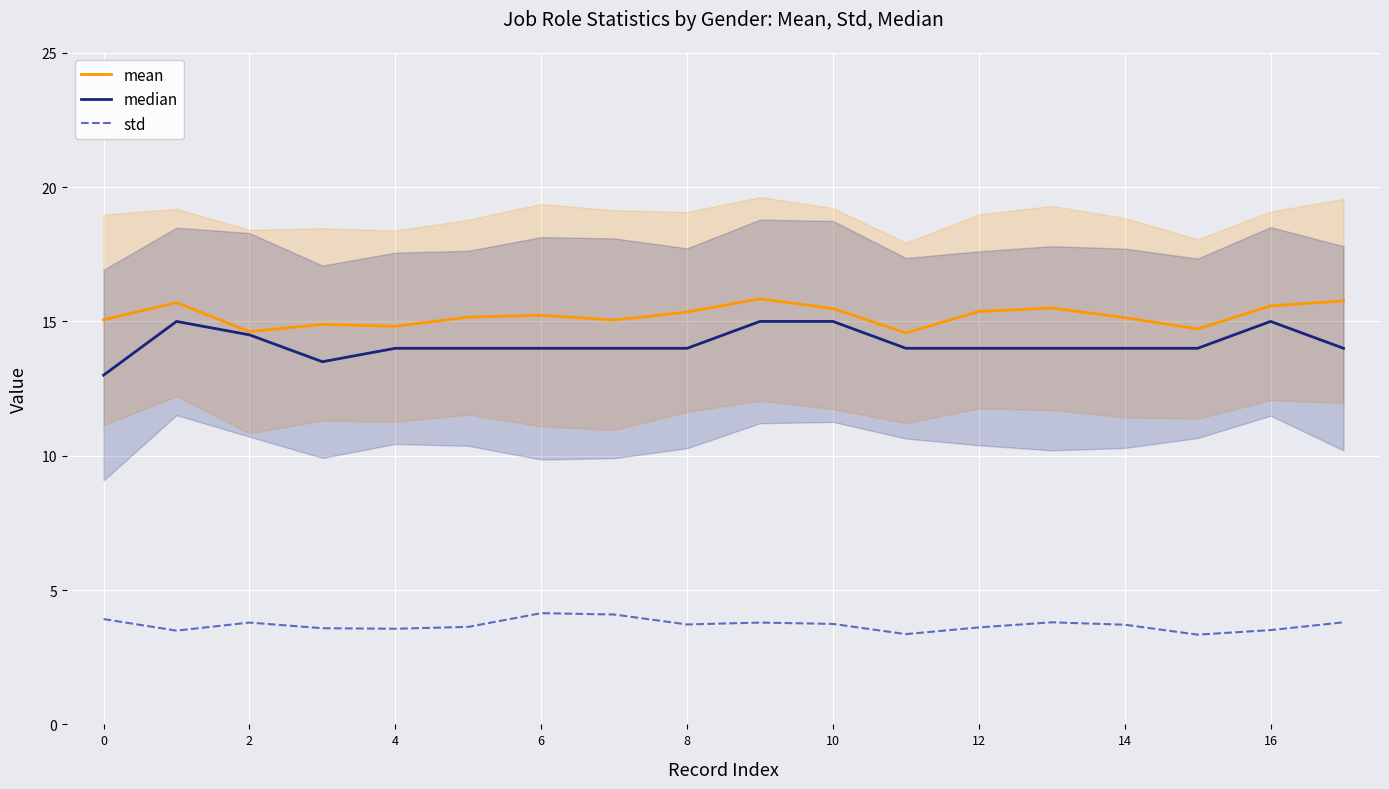

Which series has the widest spread of values?

median